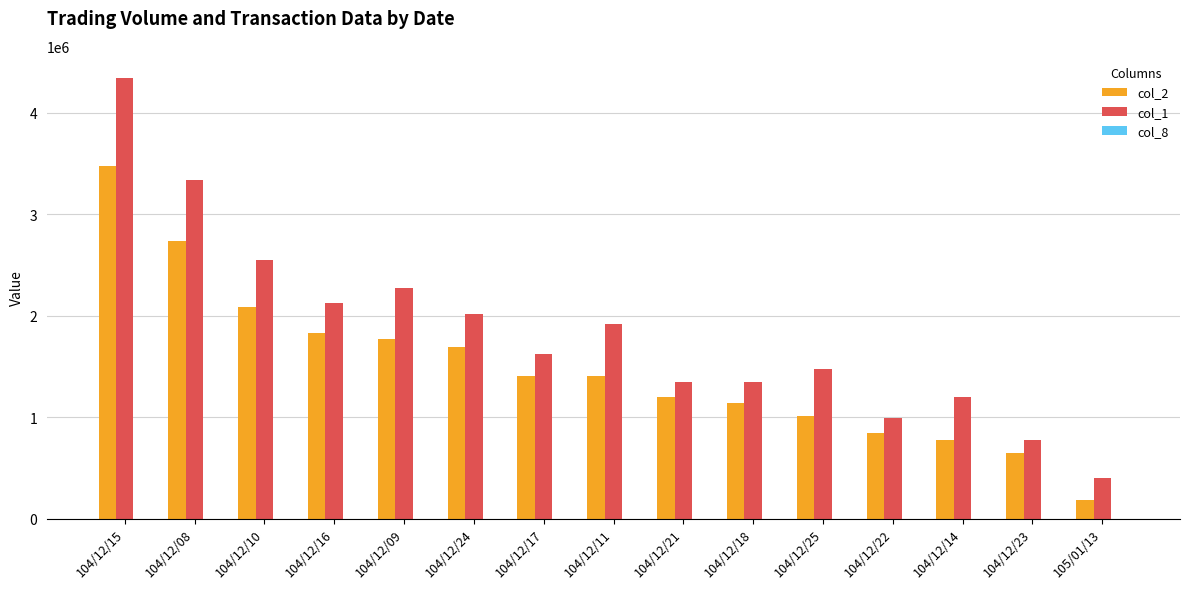

Are the bars grouped side by side (vs. stacked)?

Yes